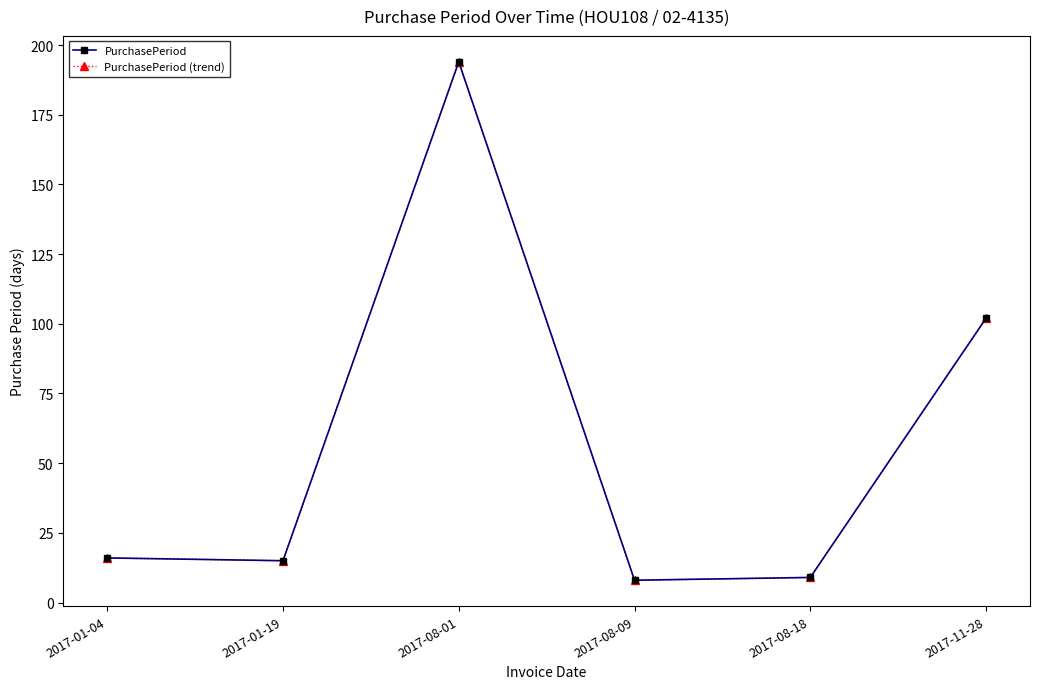

What is the difference between the PurchasePeriod values at 2017-01-19 and 2017-11-28?

87